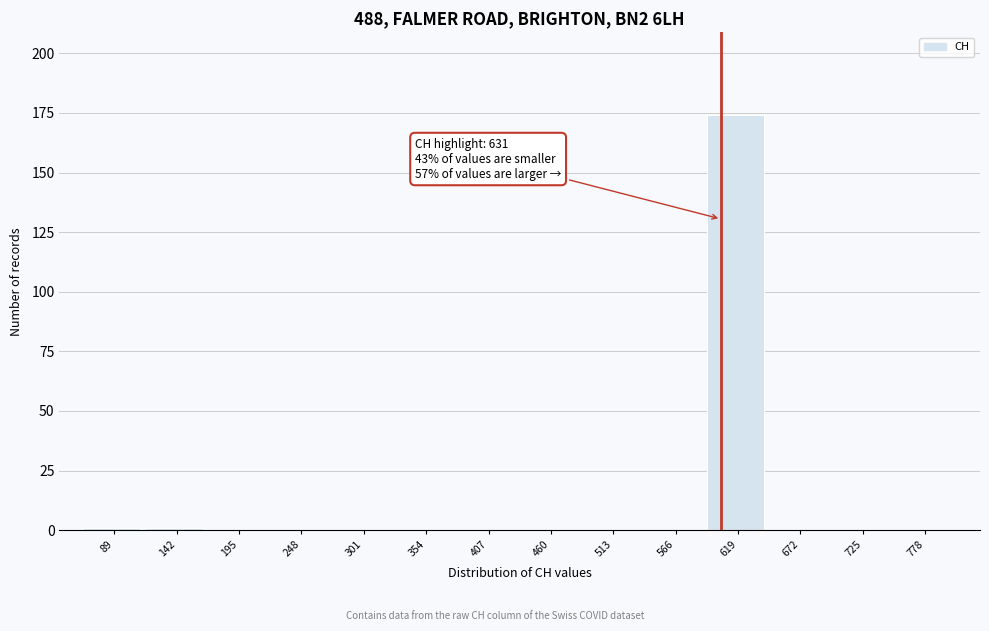

Reading left to right, what are all the values shown in this chart?

89=1	142=1	195=0	248=0	301=0	354=0	407=0	460=0	513=0	566=0	619=174	672=0	725=0	778=0